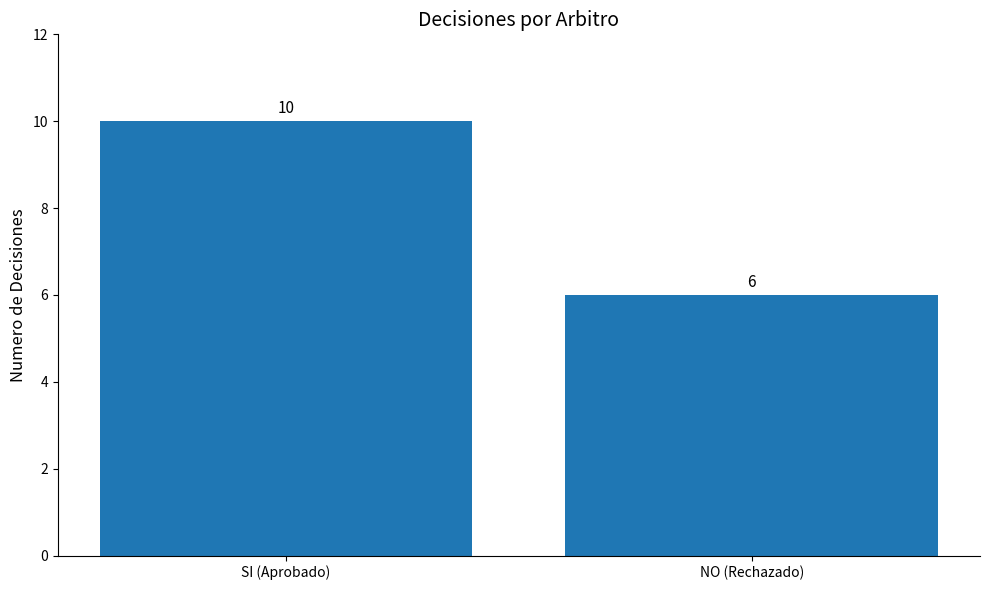

Which category has the highest value across all series?

SI (Aprobado)